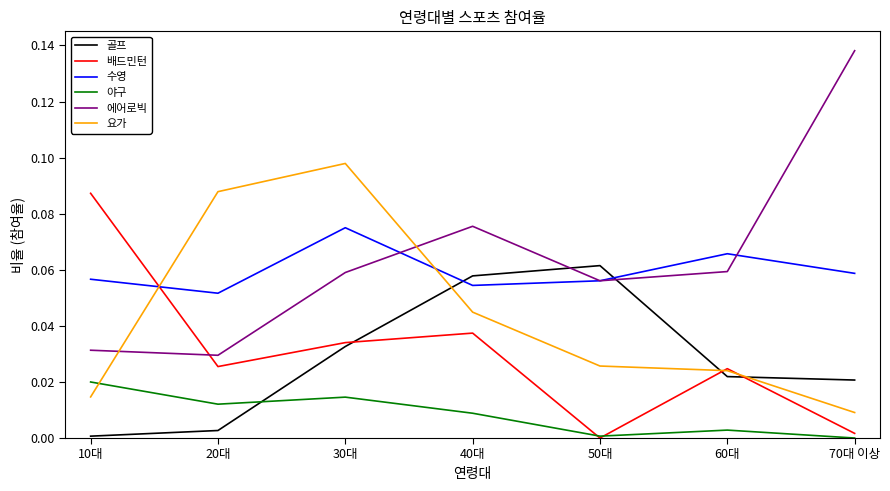

The 요가 series shows 0.0 at 60대. True or false?

True